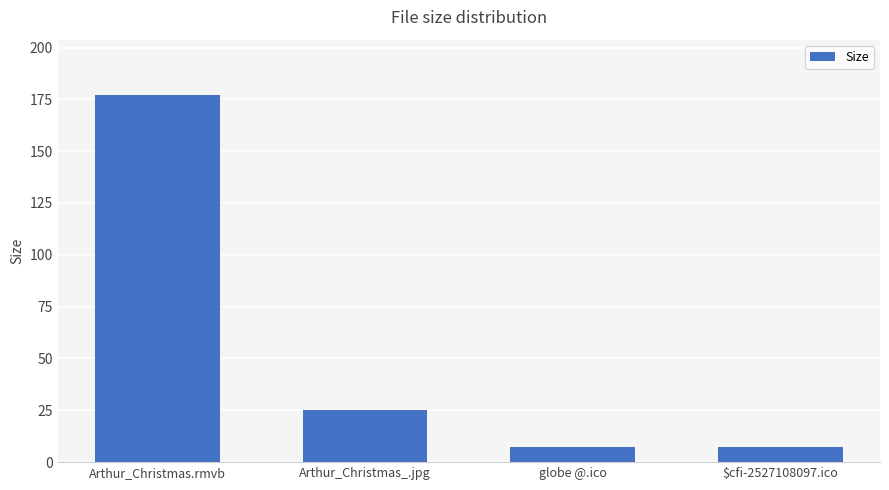

Reading left to right, transcribe all the data shown in this chart.

177.2	25.2	7.2	7.2